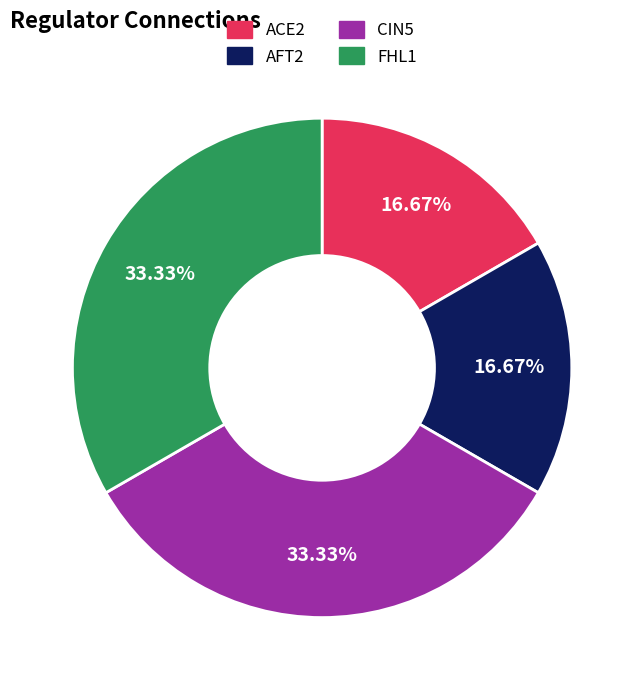

Does ACE2 represent more than half of the total?

No